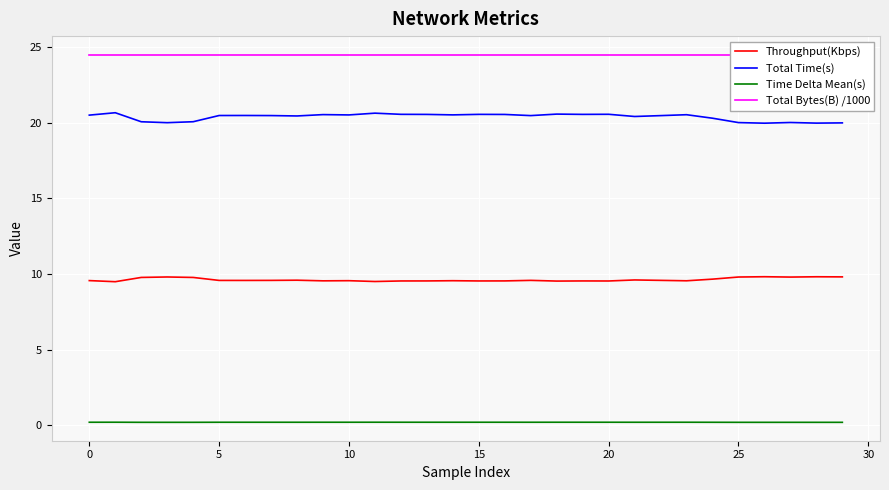

True or false: Total Bytes(B) /1000 and Time Delta Mean(s) cross at least once.

False